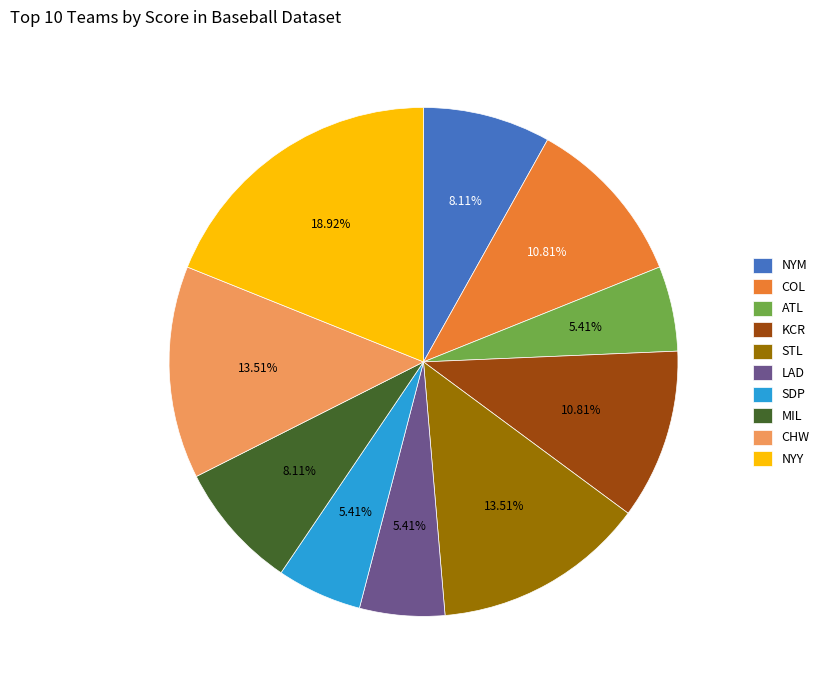

True or false: NYM accounts for 8% of the total.

True